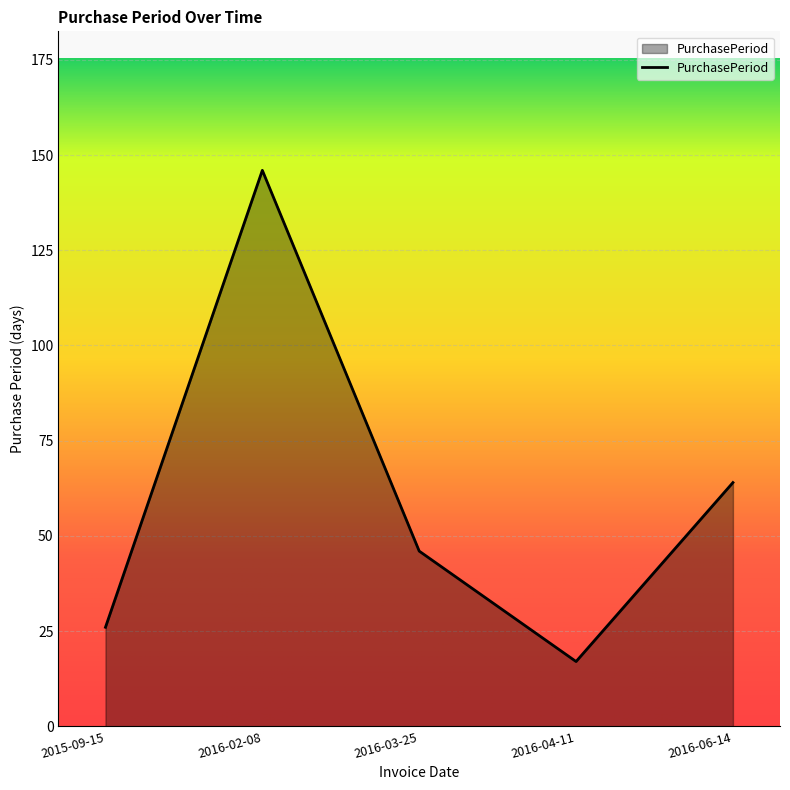

The value at 2016-06-14 is 18. True or false?

False